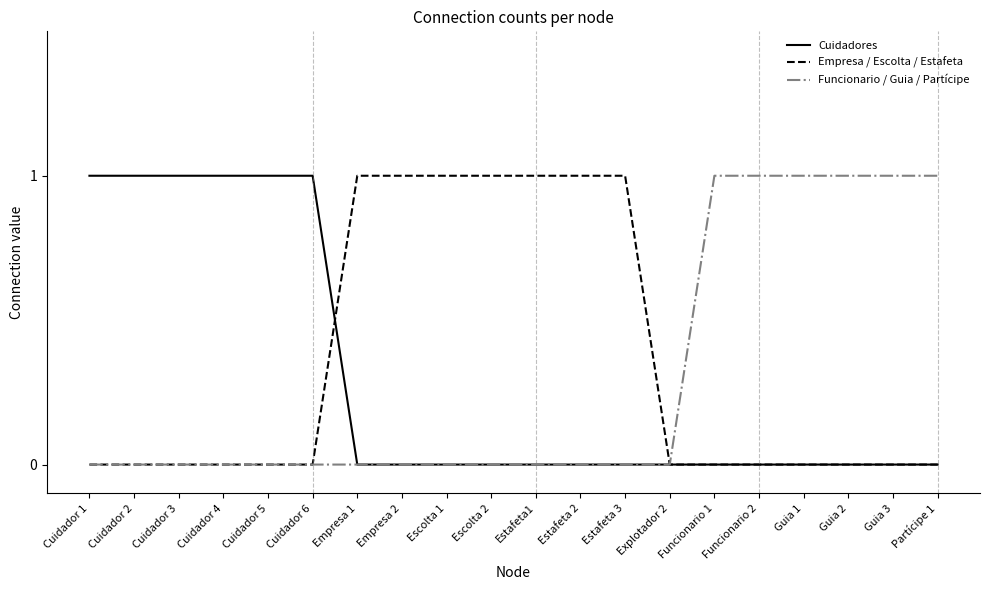

Reading right to left, list all the values displayed in this chart.

Cuidadores: Partícipe 1=0	Guia 3=0	Guia 2=0	Guia 1=0	Funcionario 2=0	Funcionario 1=0	Explotador 2=0	Estafeta 3=0	Estafeta 2=0	Estafeta1=0	Escolta 2=0	Escolta 1=0	Empresa 2=0	Empresa 1=0	Cuidador 6=1	Cuidador 5=1	Cuidador 4=1	Cuidador 3=1	Cuidador 2=1	Cuidador 1=1
Empresa / Escolta / Estafeta: Partícipe 1=0	Guia 3=0	Guia 2=0	Guia 1=0	Funcionario 2=0	Funcionario 1=0	Explotador 2=0	Estafeta 3=1	Estafeta 2=1	Estafeta1=1	Escolta 2=1	Escolta 1=1	Empresa 2=1	Empresa 1=1	Cuidador 6=0	Cuidador 5=0	Cuidador 4=0	Cuidador 3=0	Cuidador 2=0	Cuidador 1=0
Funcionario / Guia / Partícipe: Partícipe 1=1	Guia 3=1	Guia 2=1	Guia 1=1	Funcionario 2=1	Funcionario 1=1	Explotador 2=0	Estafeta 3=0	Estafeta 2=0	Estafeta1=0	Escolta 2=0	Escolta 1=0	Empresa 2=0	Empresa 1=0	Cuidador 6=0	Cuidador 5=0	Cuidador 4=0	Cuidador 3=0	Cuidador 2=0	Cuidador 1=0